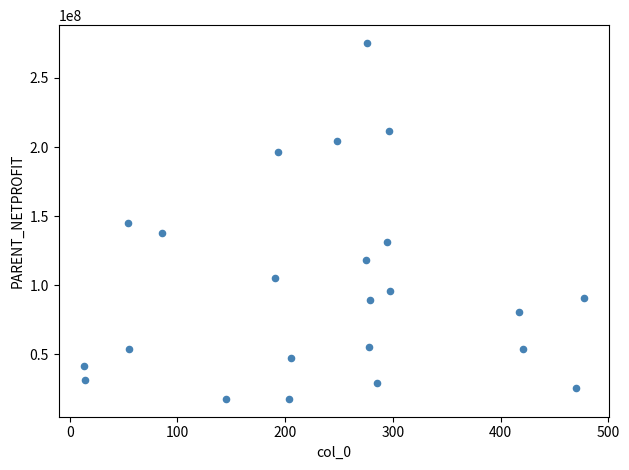

What is the range of X values (max minus min)?

464.0